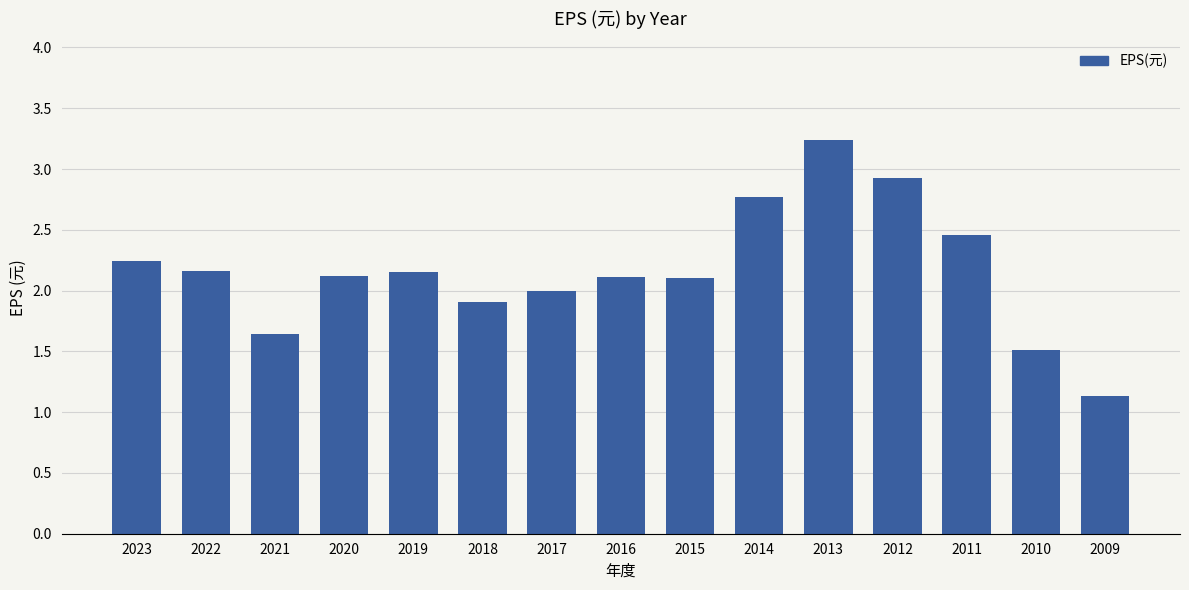

What value does the data have at 2013?

3.2